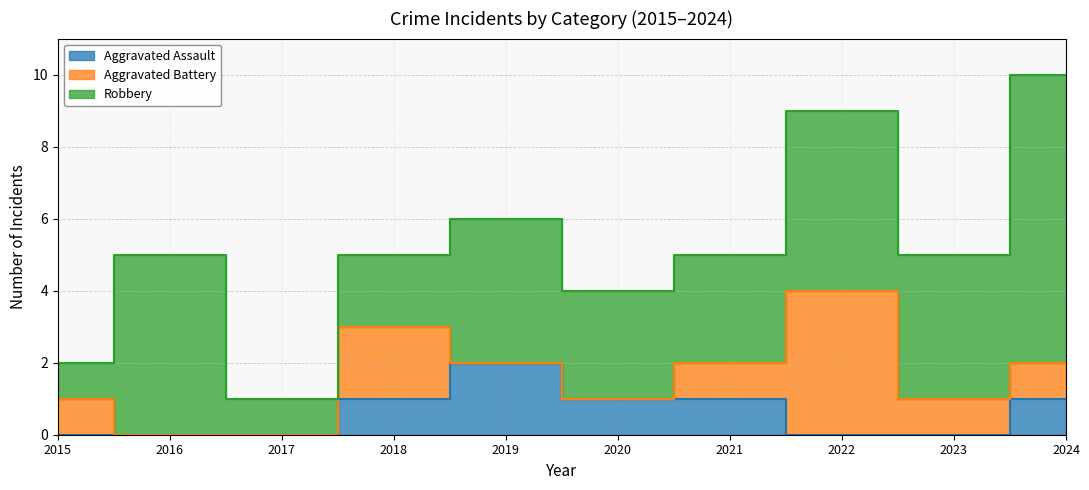

What are all the series names shown in the legend?

Aggravated Assault, Aggravated Battery, Robbery